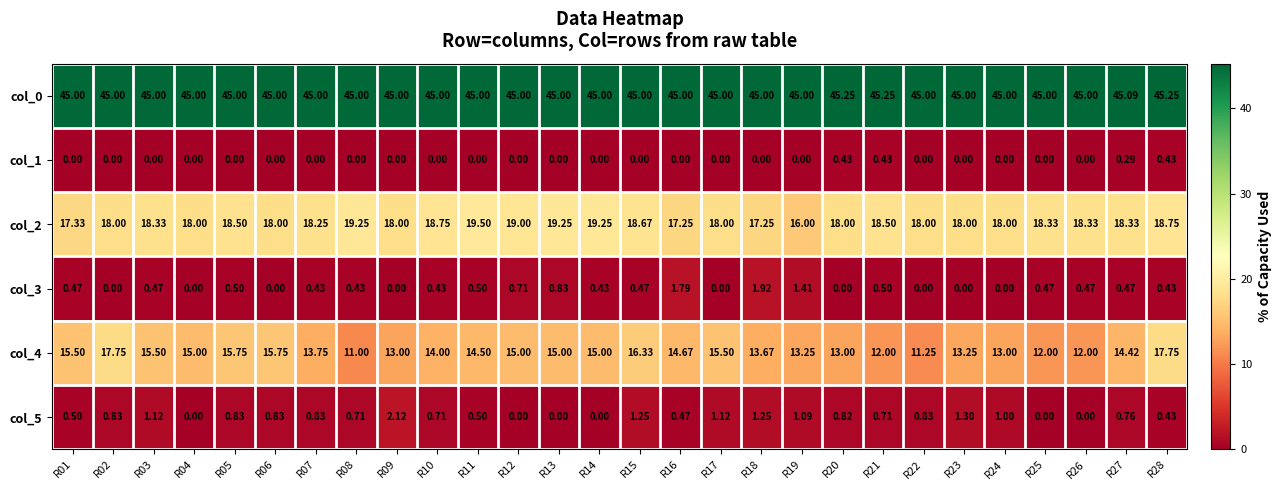

Is the value of col_2 at R02 greater than the value of col_5 at R24?

Yes